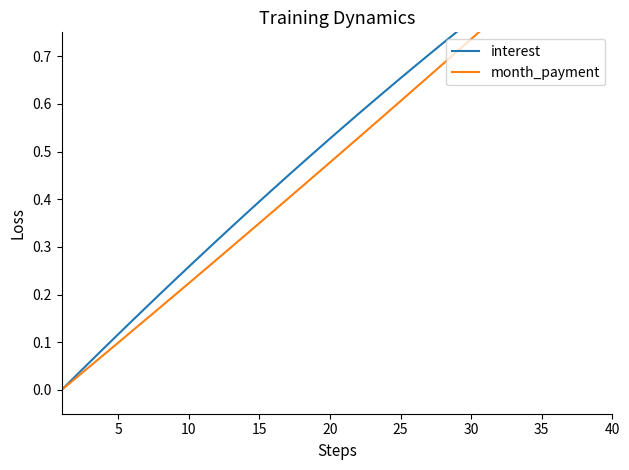

At how many categories does at least one series exceed 0?

39